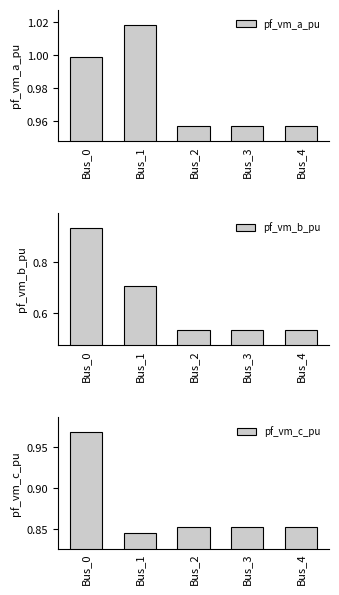

Is it true that pf_vm_b_pu equals 0.5 at Bus_3?

True